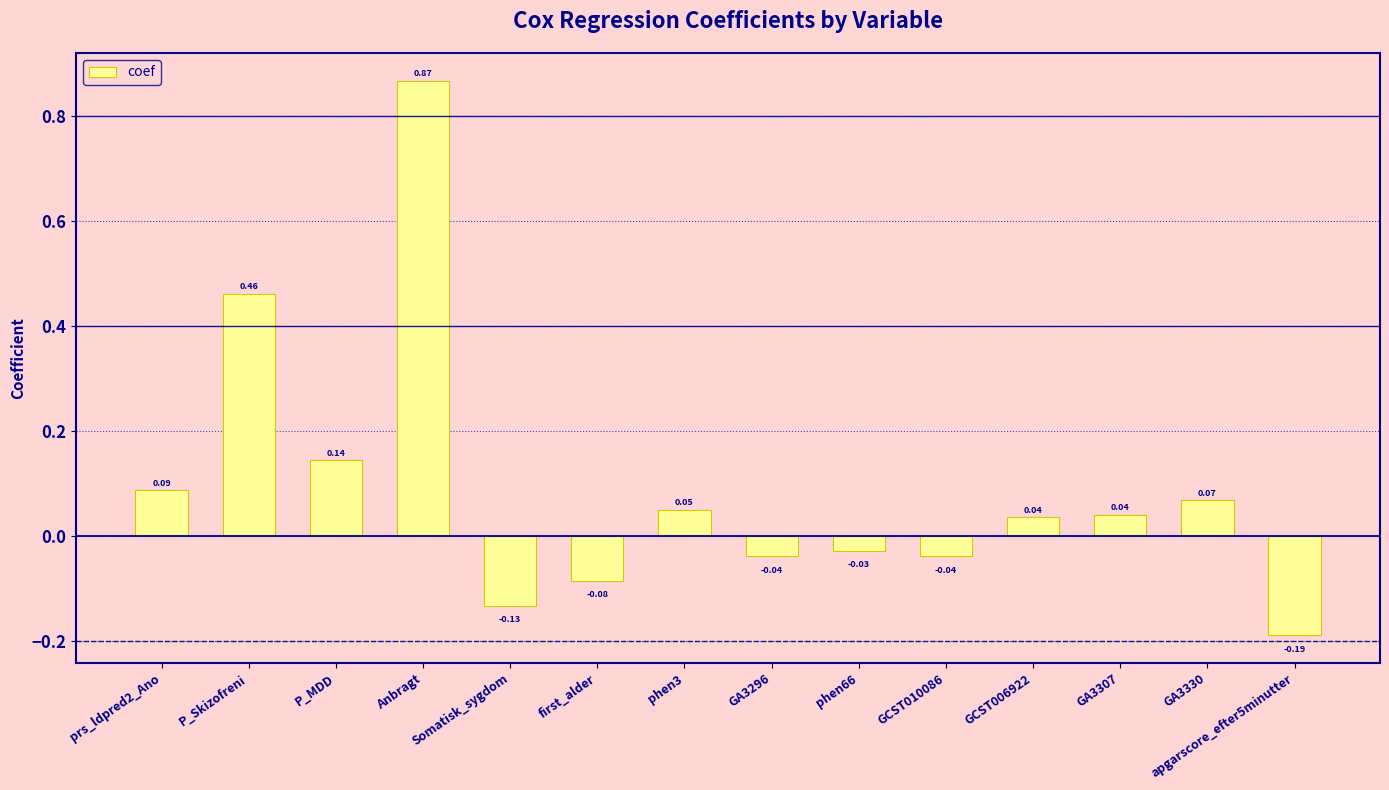

At which category does the chart reach its peak across all series?

Anbragt